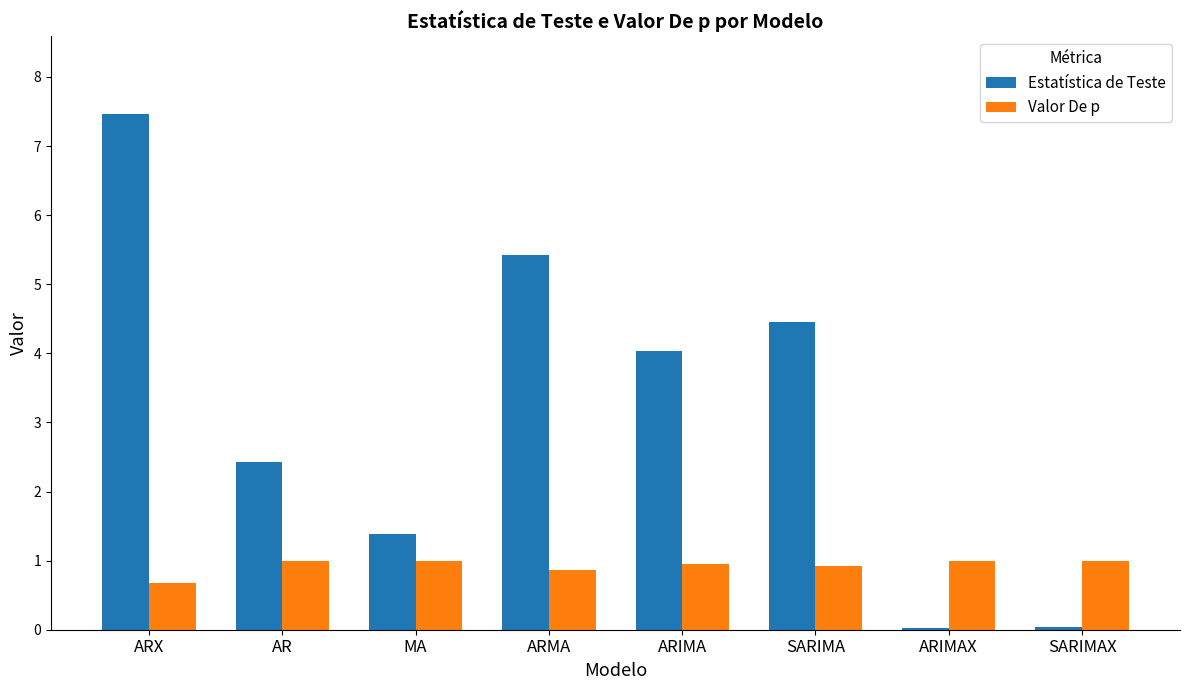

How many distinct data groups are displayed?

2